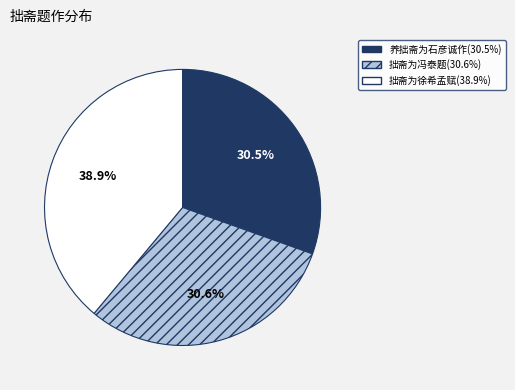

How many slices are in this pie chart?

3